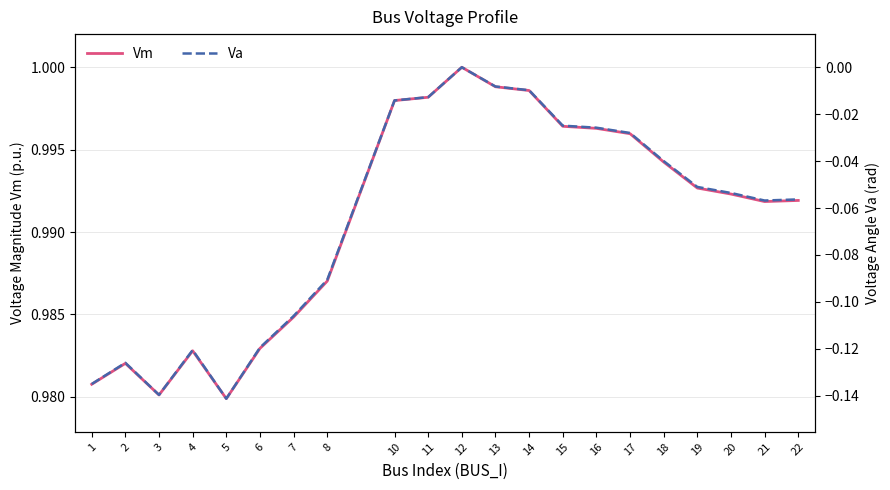

The value of Va at 22 is -0.1. True or false?

False